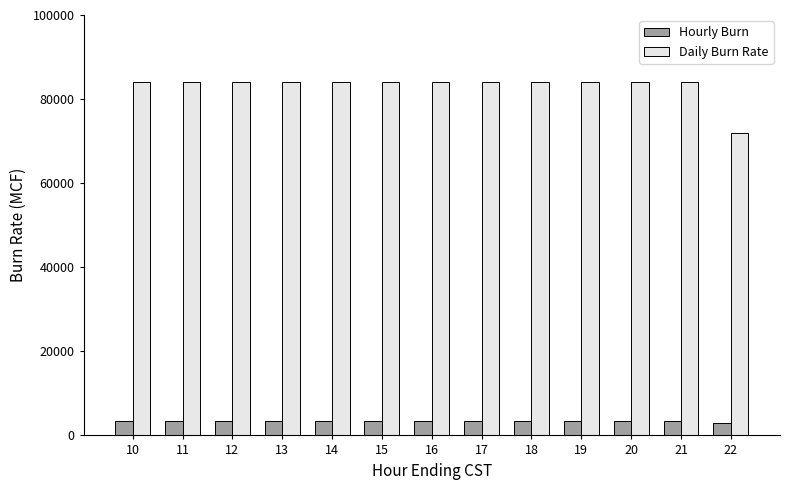

What is the spread (max minus min) of values at 19?

80500